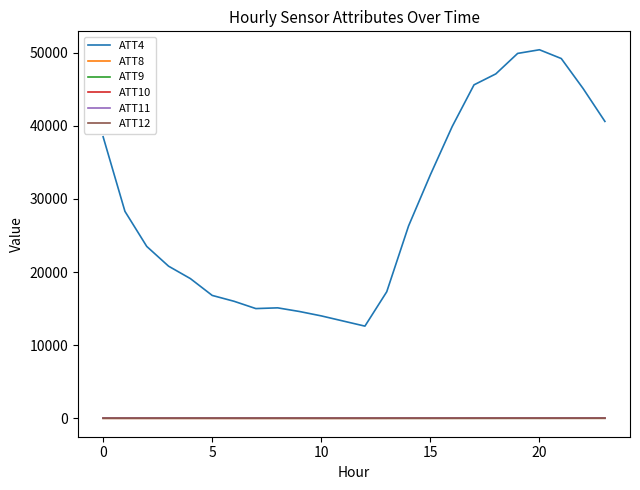

Which series has the largest total across all categories?

ATT4